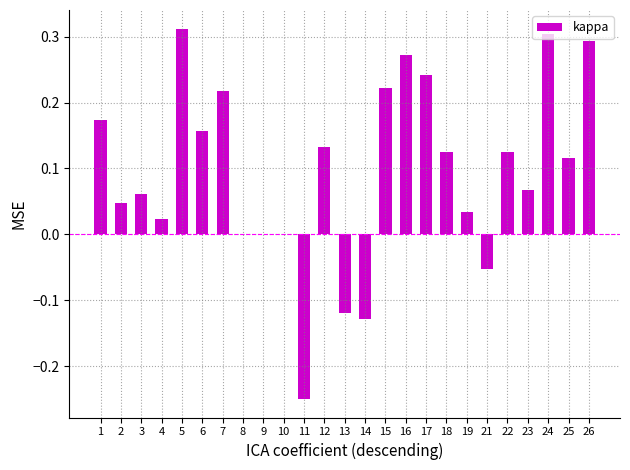

What is the sum of the values at 24 and 23?

0.4